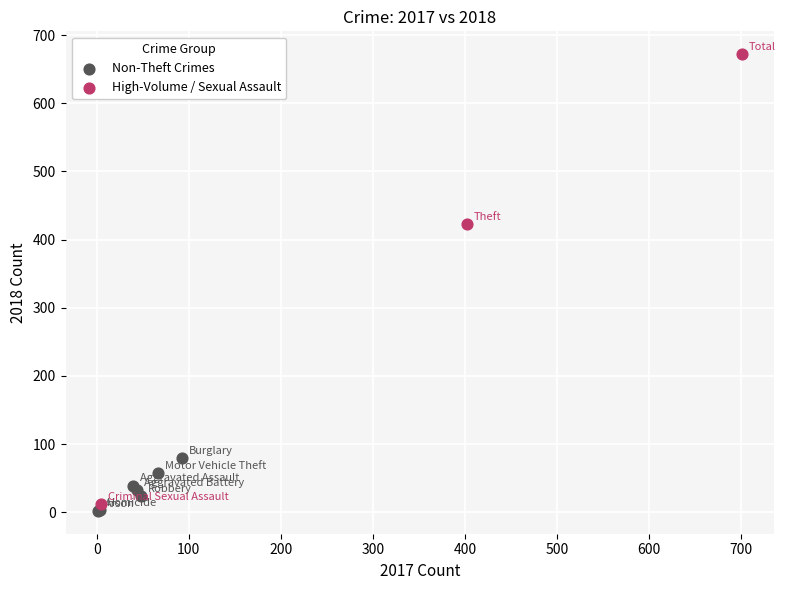

Which series reaches the maximum Y coordinate?

High-Volume / Sexual Assault